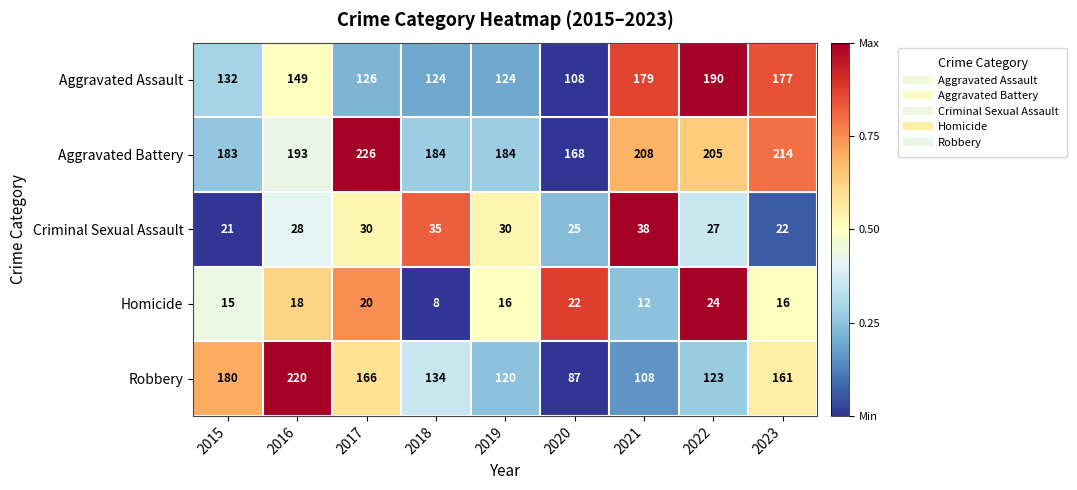

Read the Aggravated Assault value at 2023, to the nearest 5.

175